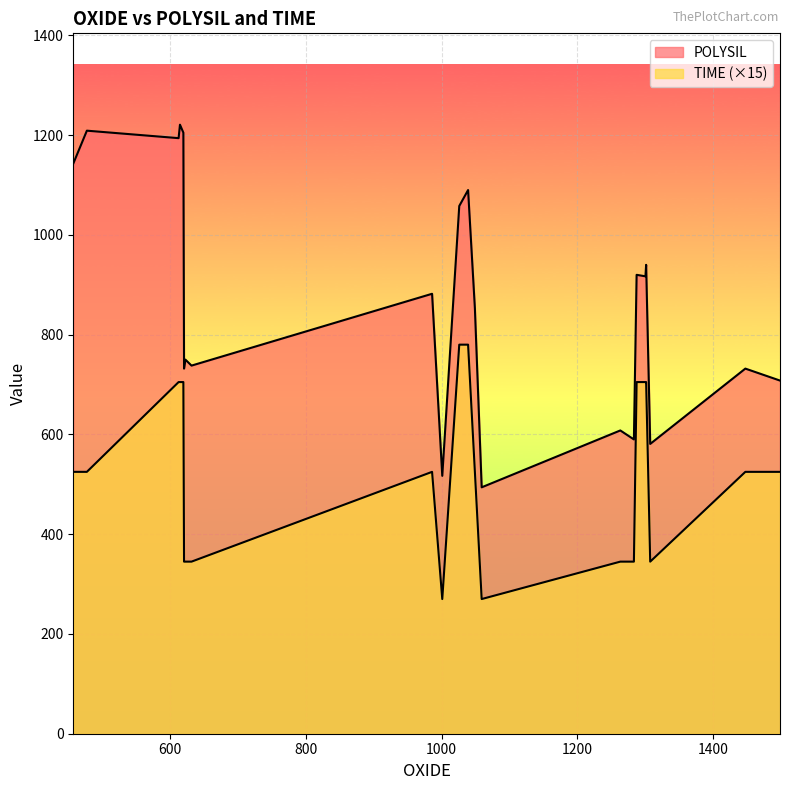

Which category has the highest value across all series?

615